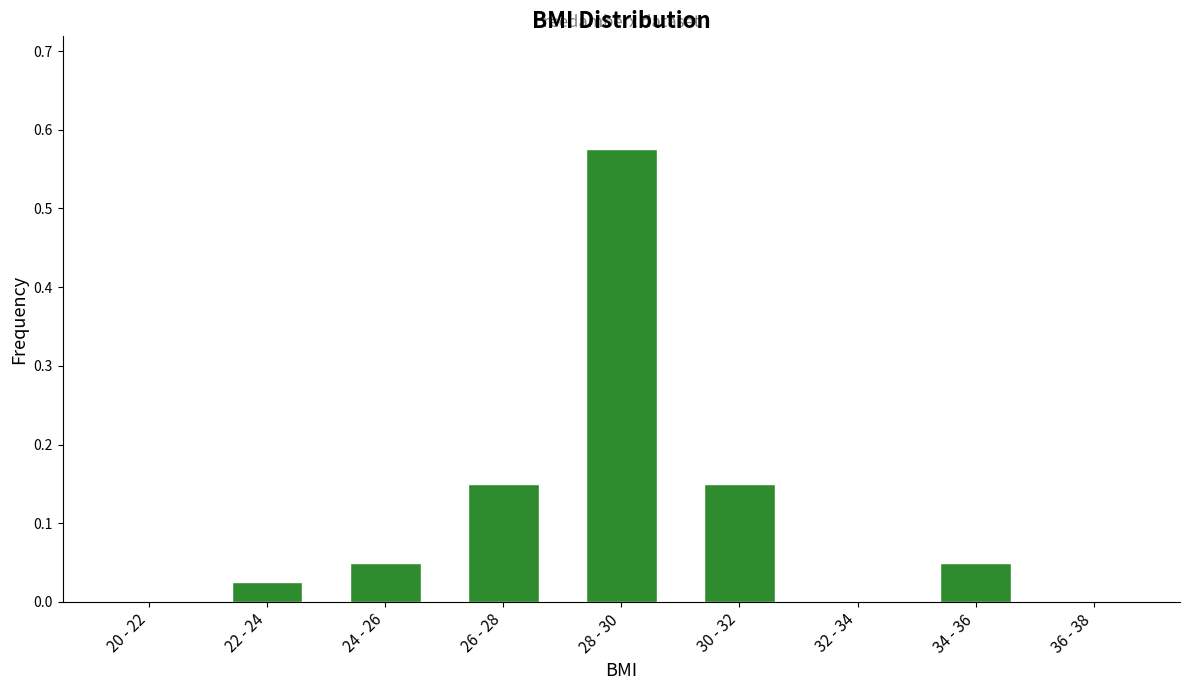

The value at 36 - 38 is 0.0. True or false?

True